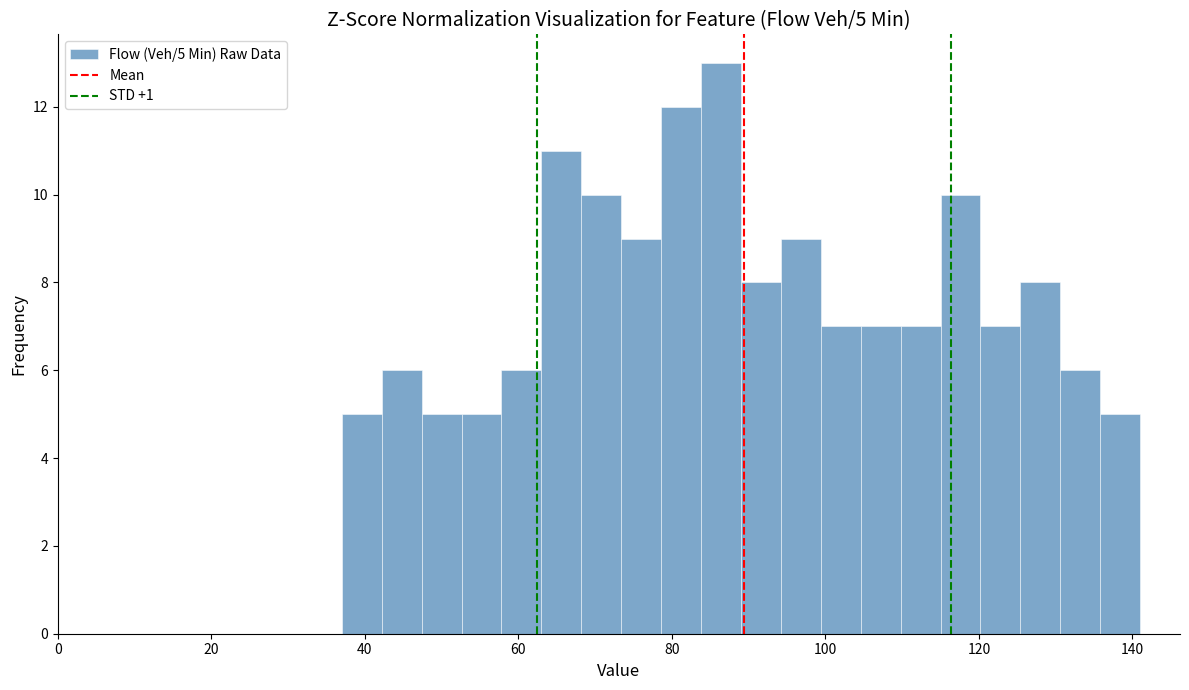

Around what value on the x-axis is the tallest bar? Give the approximate position of its centre, as read against the axis.

86